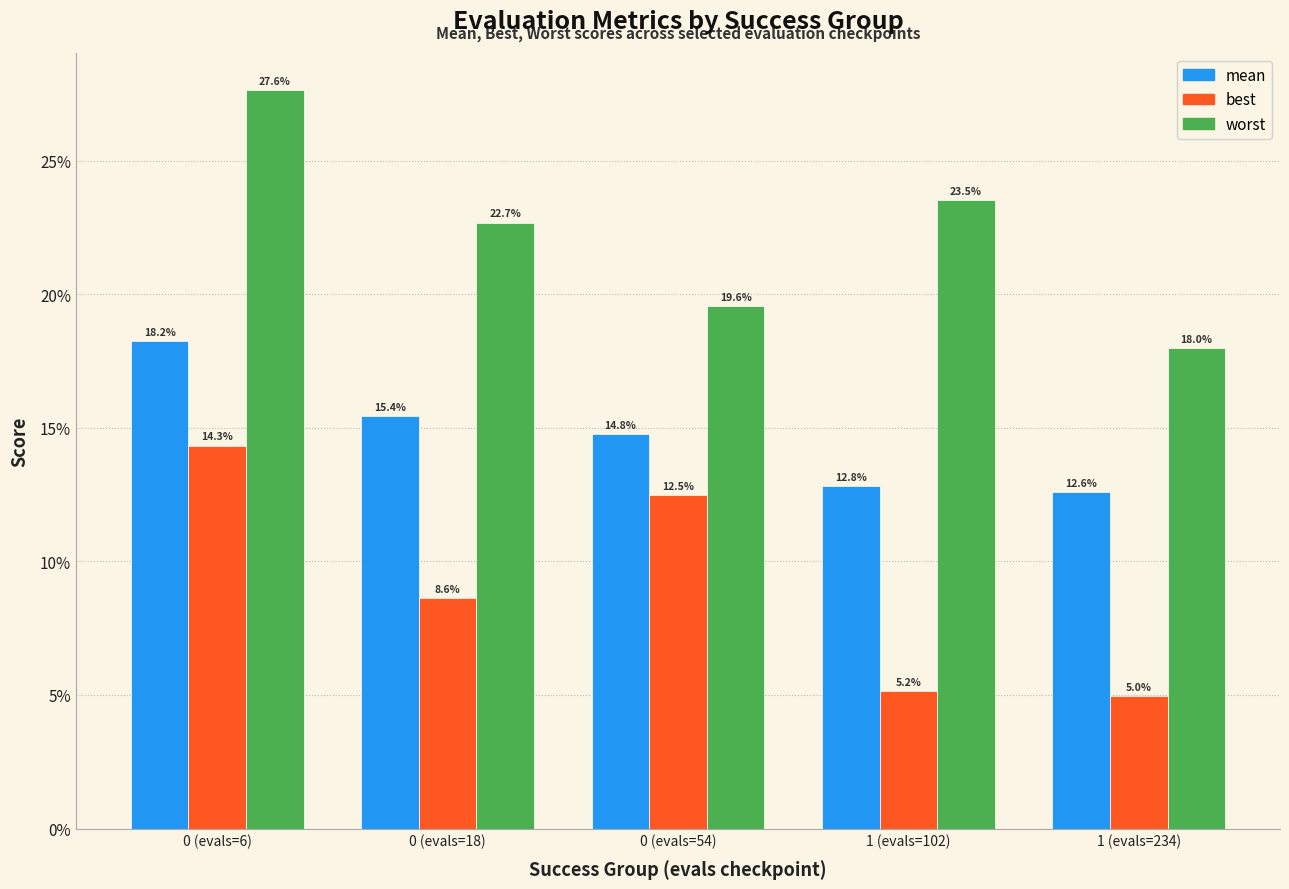

Between 0 (evals=18) and 1 (evals=102), which series saw the biggest shift?

best